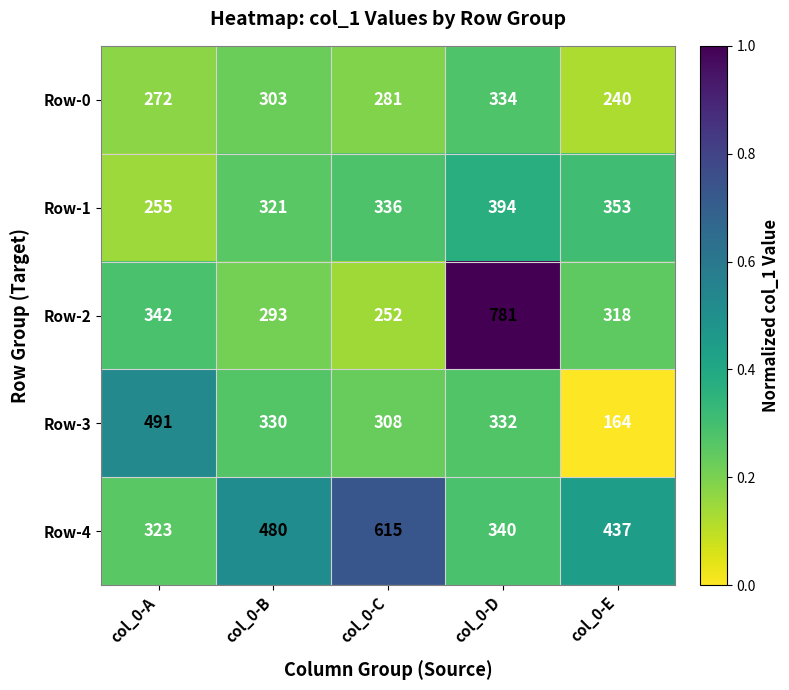

Reading right to left, extract all data points from this chart.

Row-0: col_0-E=240	col_0-D=334	col_0-C=281	col_0-B=303	col_0-A=272
Row-1: col_0-E=353	col_0-D=394	col_0-C=336	col_0-B=321	col_0-A=255
Row-2: col_0-E=318	col_0-D=781	col_0-C=252	col_0-B=293	col_0-A=342
Row-3: col_0-E=164	col_0-D=332	col_0-C=308	col_0-B=330	col_0-A=491
Row-4: col_0-E=437	col_0-D=340	col_0-C=615	col_0-B=480	col_0-A=323